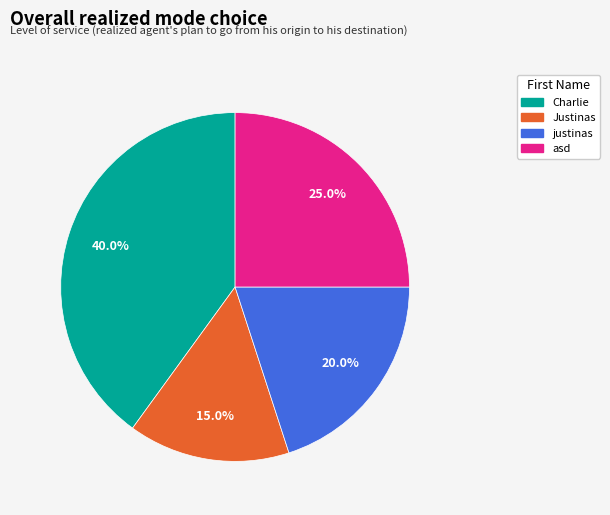

How many segments does this pie chart have?

4